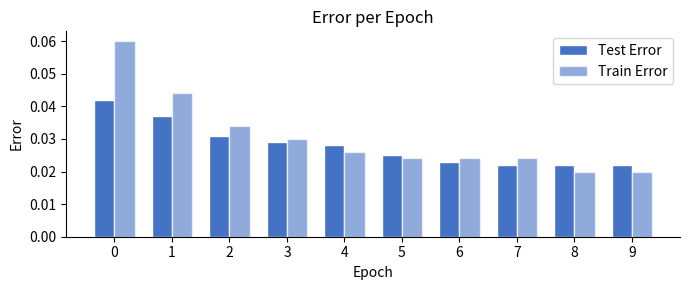

Which series has the largest range (max minus min)?

Train Error